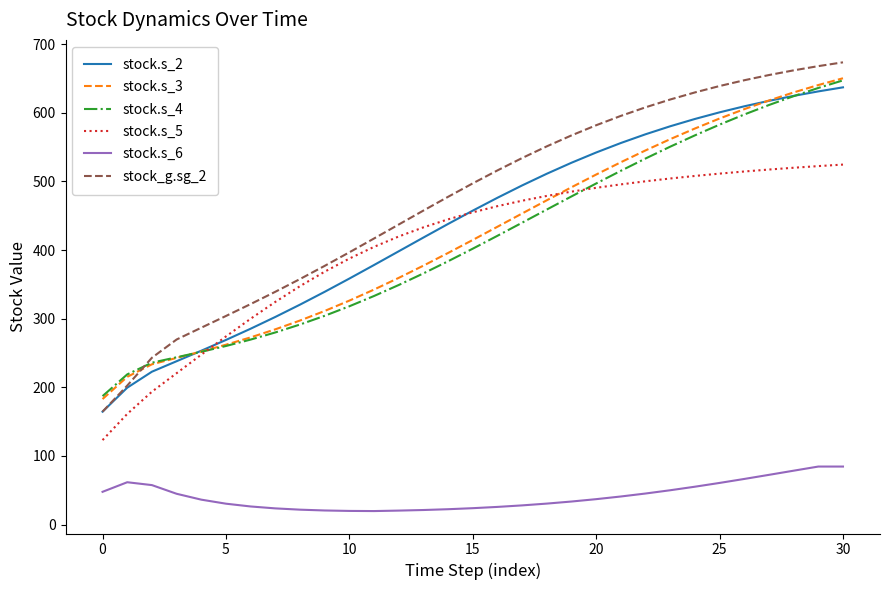

Which series has the largest range (max minus min)?

stock_g.sg_2